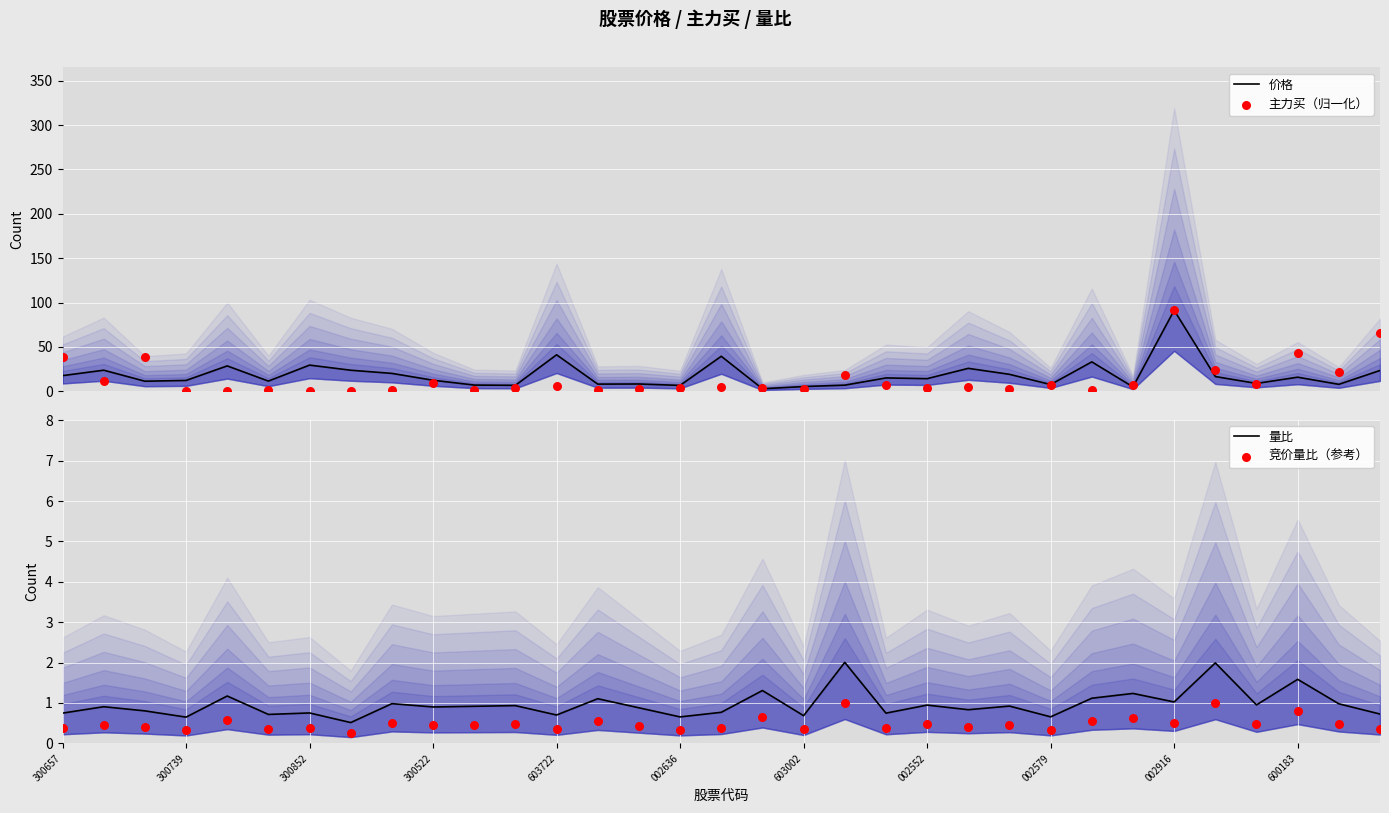

Is the value of 量比 at 20 greater than the value of 价格 at 29?

No